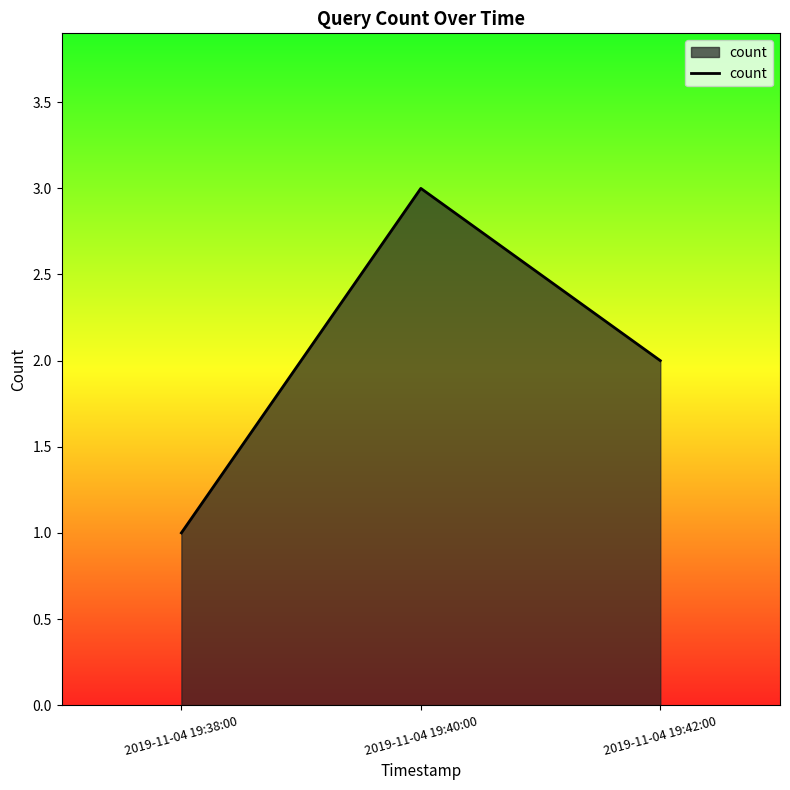

Where does the data first go above 2?

2019-11-04 19:40:00